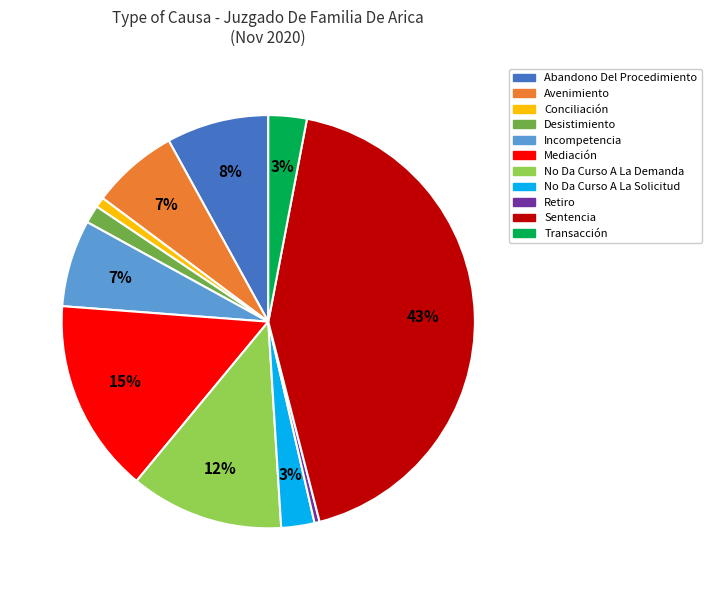

To the nearest percent, what is the average slice percentage?

9%